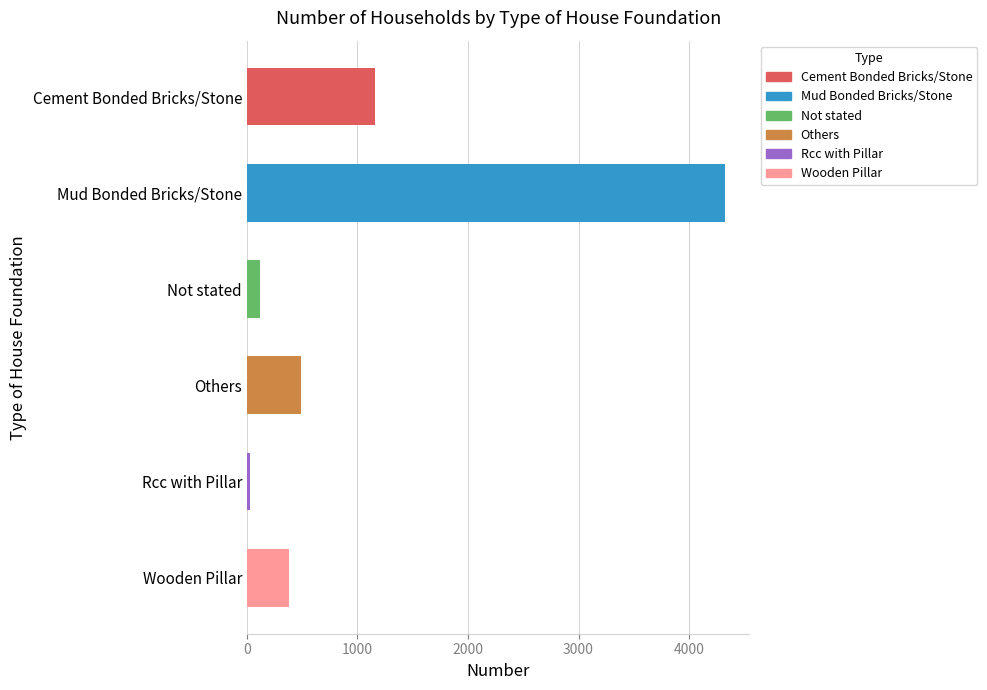

What is the difference between the maximum and minimum values?

4299